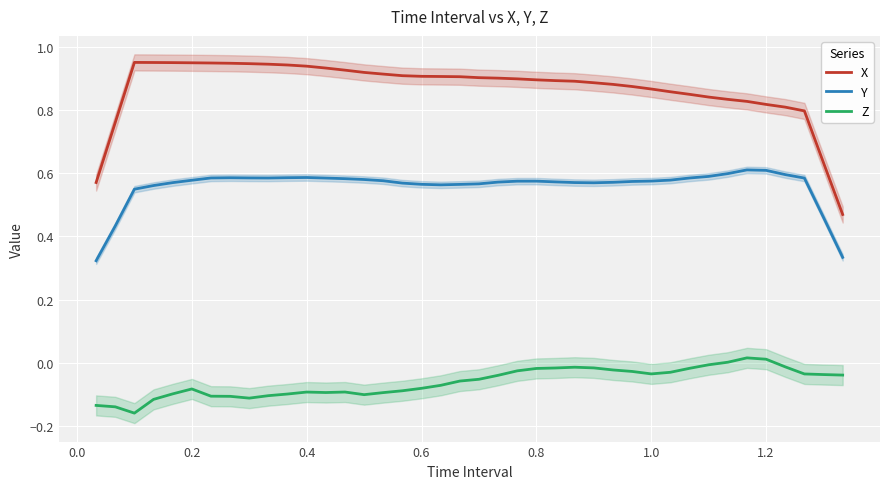

What are all the series names shown in the legend?

X, Y, Z